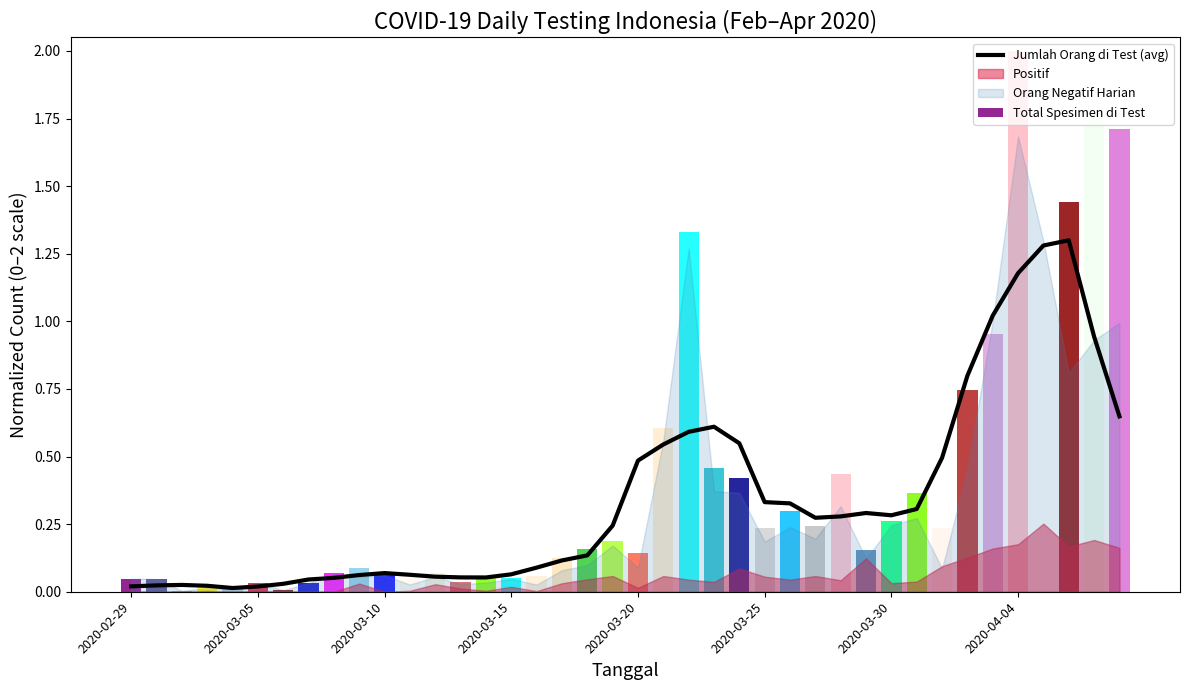

What is the label of the 30th bar from the right?

2020-03-10